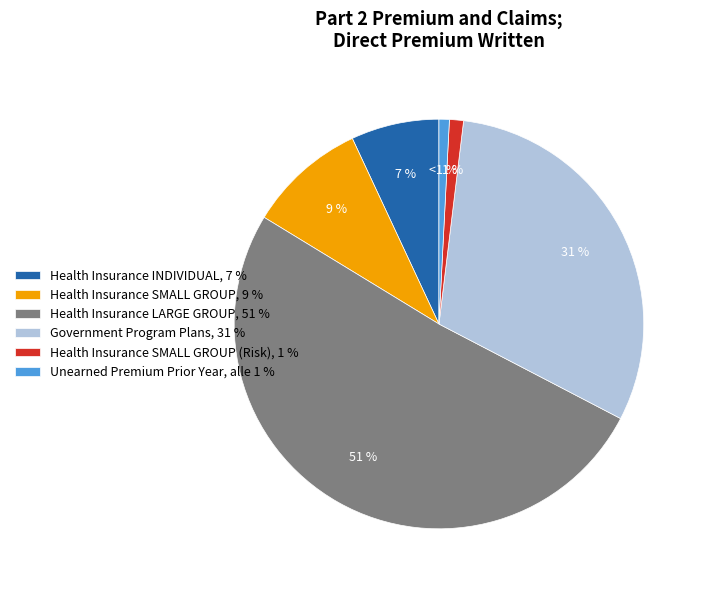

What percentage is the Unearned Premium Prior Year, alle 1 % slice, to the nearest percent?

1%